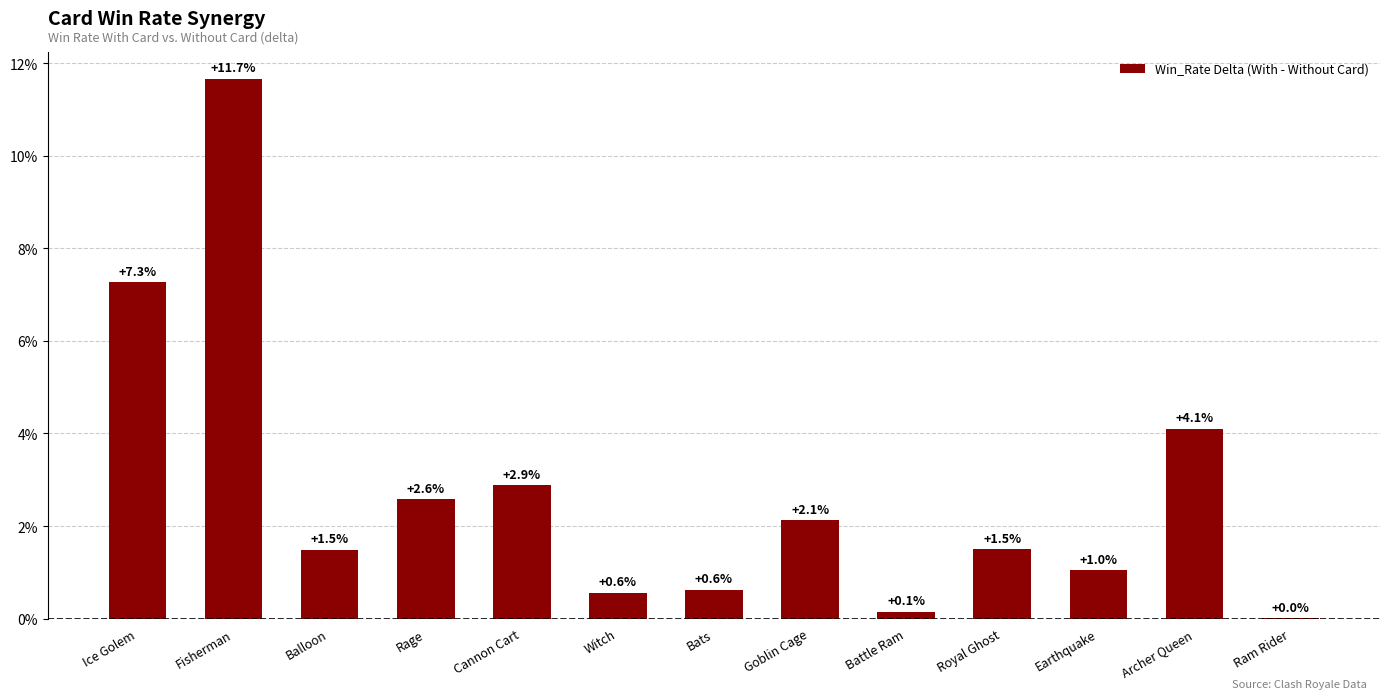

True or false: the data shows 0.0 at Rage.

False